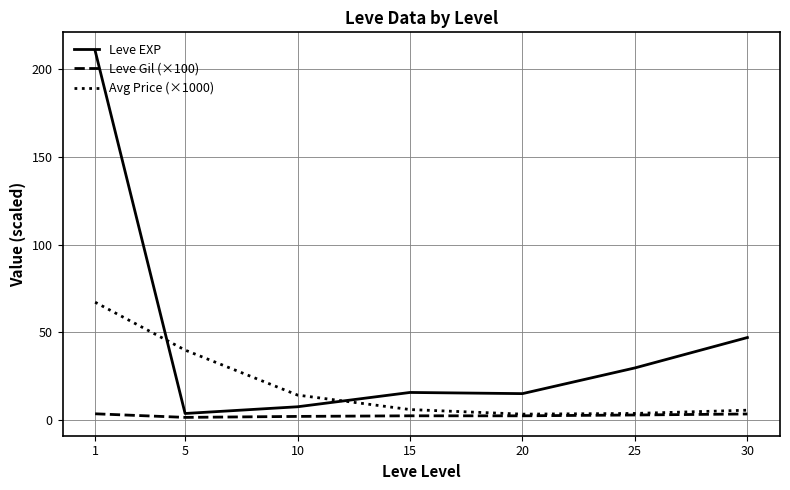

In Leve Gil (×100), how many points are lower than both neighbors (excluding endpoints)?

2